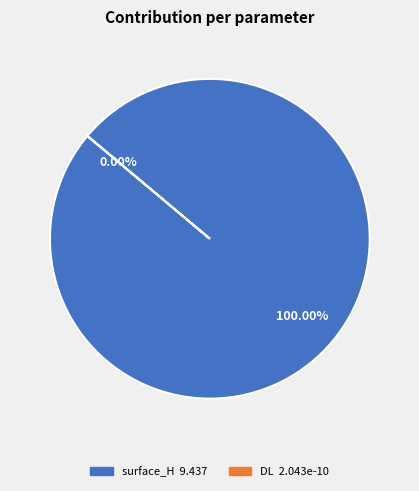

Combined, what portion of the pie is surface_H and DL?

100.0%